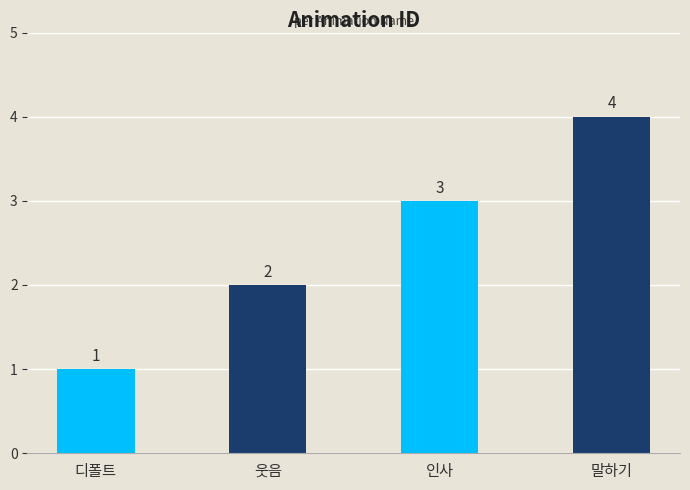

Rank the categories by value from highest to lowest.

말하기, 인사, 웃음, 디폴트